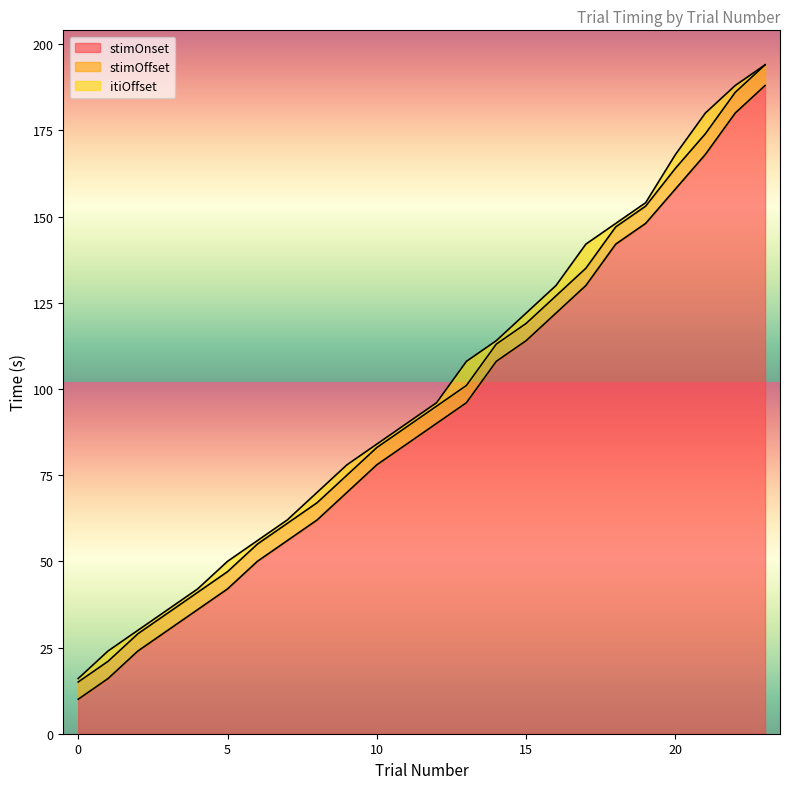

What is the average value of the stimOnset series?

92